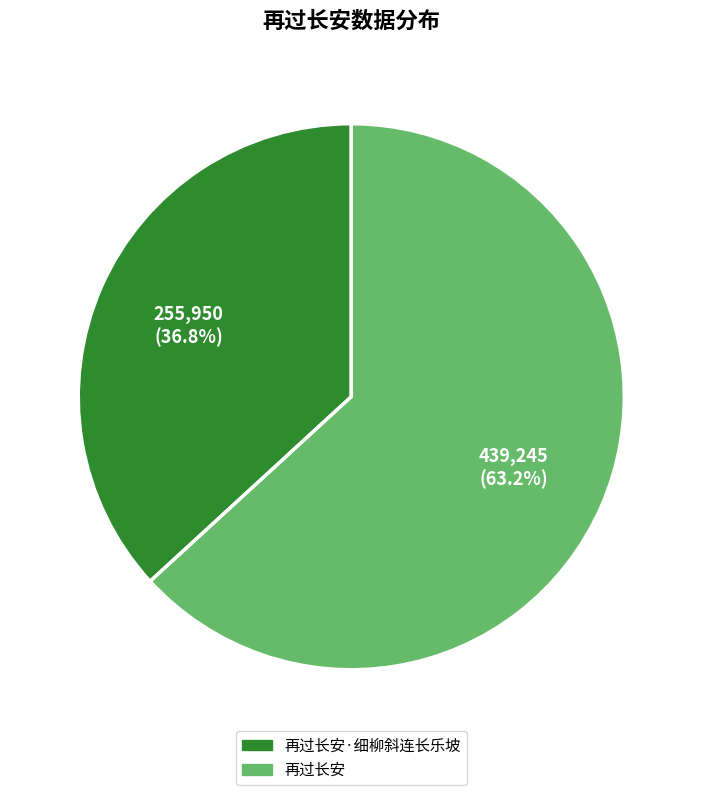

Is there a majority slice in this chart?

Yes